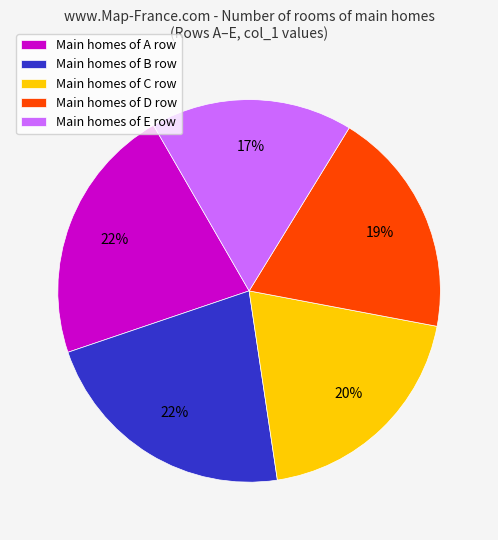

To the nearest percent, what is the average slice percentage?

20%